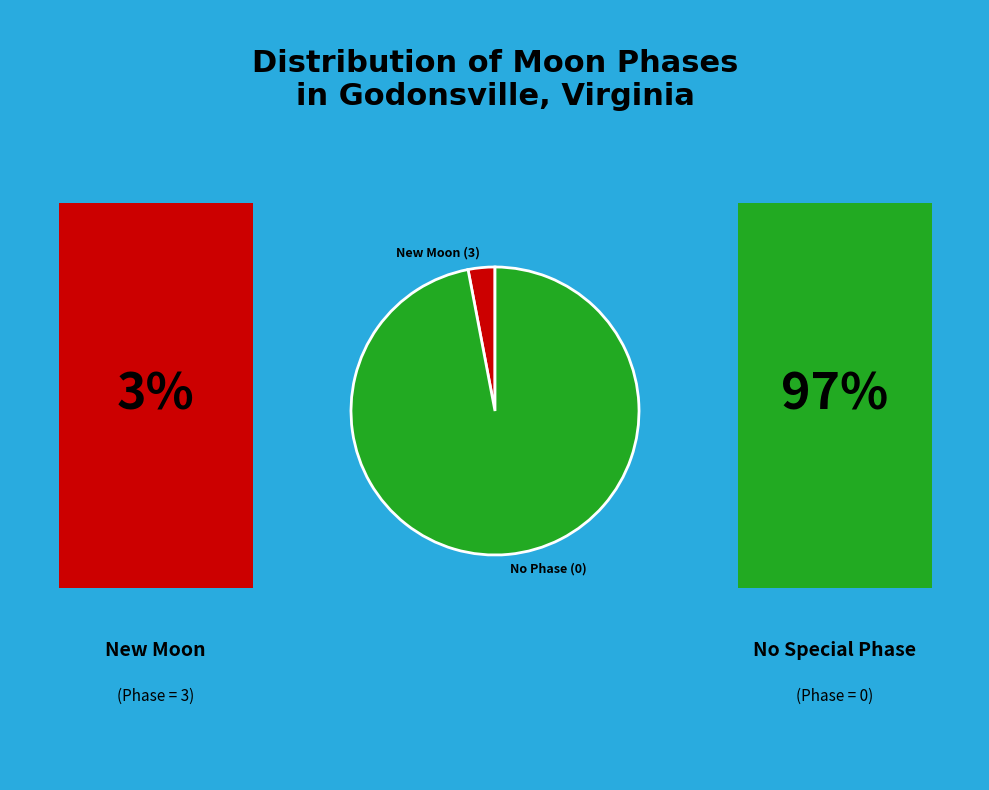

What is the smallest slice in the pie chart?

New Moon (3)